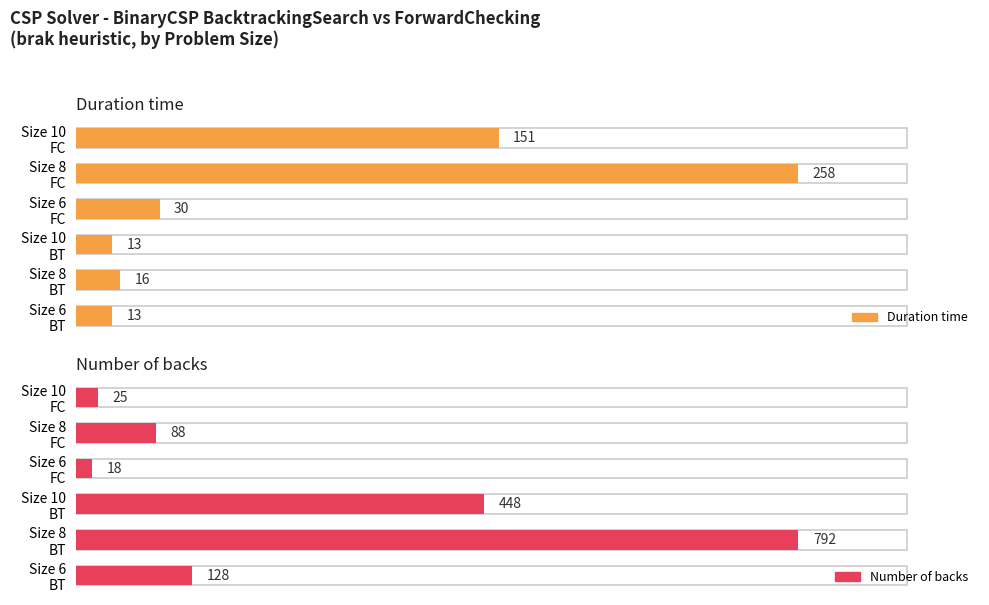

What is the average value of the Duration time series?

80